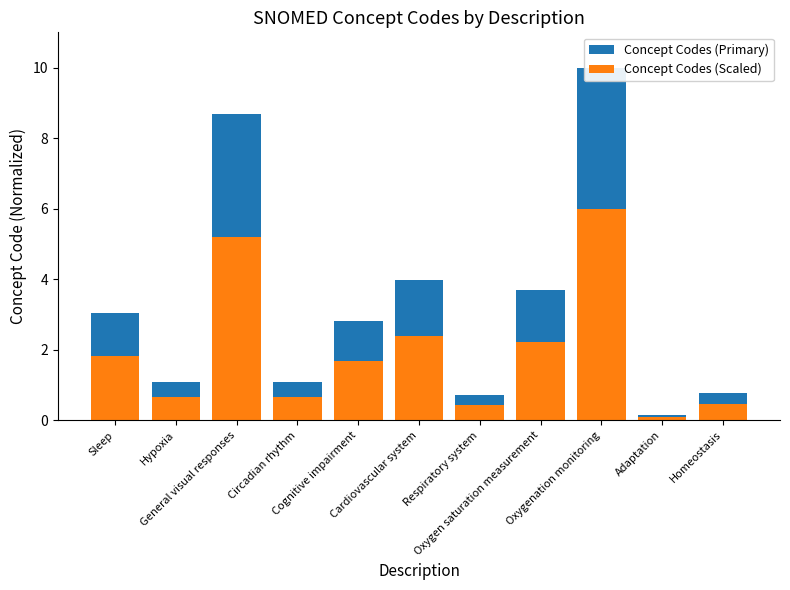

At which category is the sum across all series the highest?

Oxygenation monitoring